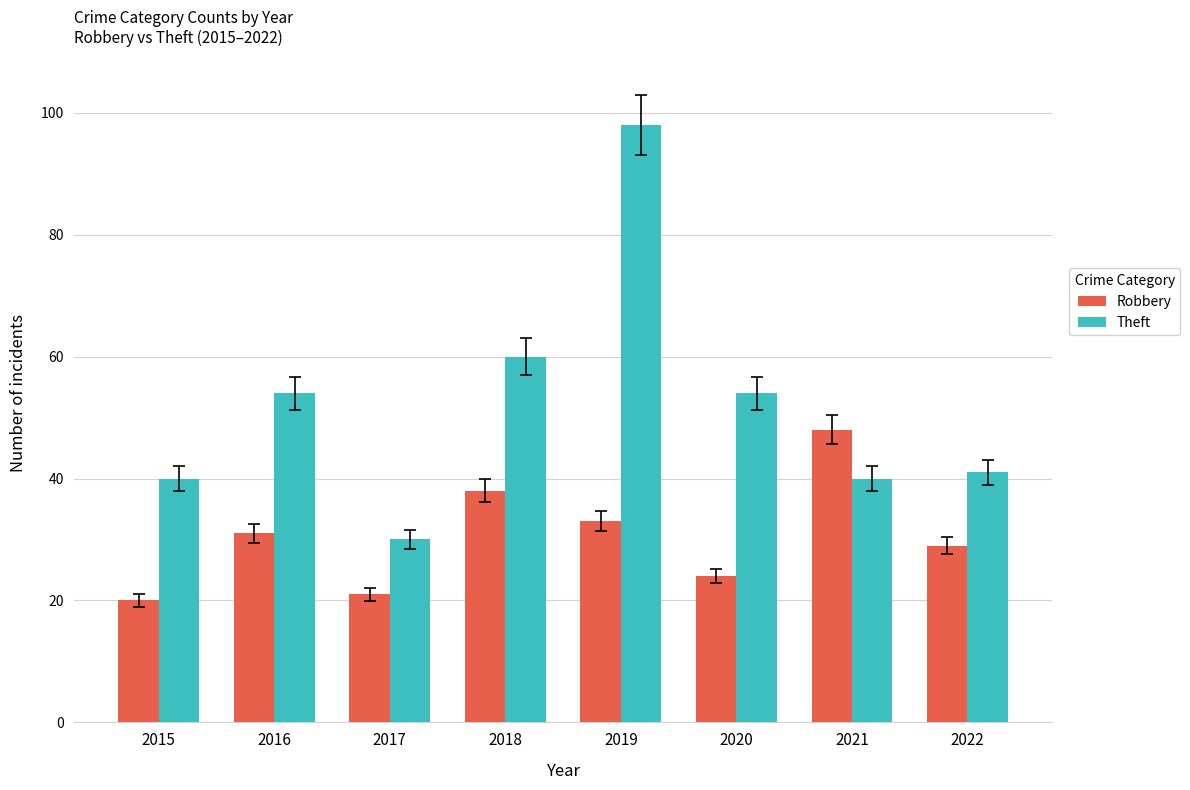

What is the greatest value displayed?

98